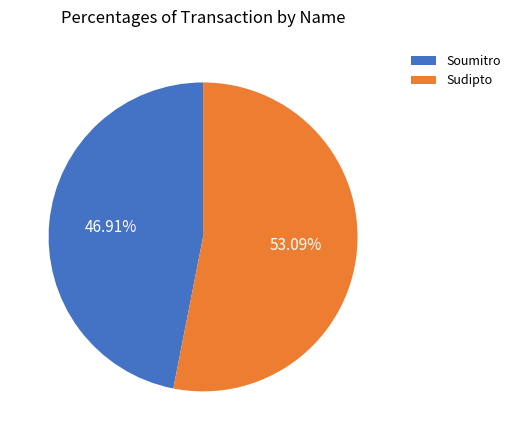

What percentage is the Sudipto slice, to the nearest percent?

53%